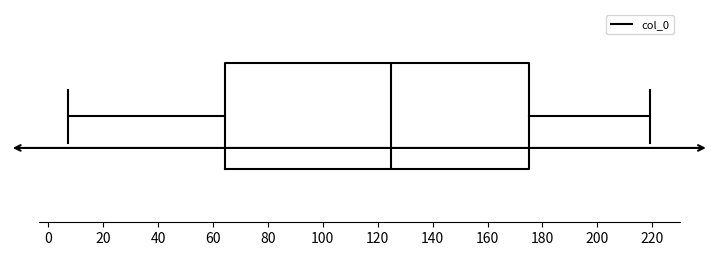

Read this box plot against the x-axis: the position of the median line, the range covered by the box, and the ends of both whiskers. The values are not printed on the chart, so give them approximately, as read against the axis.

median 126, box 64 to 176, whiskers 8 to 220